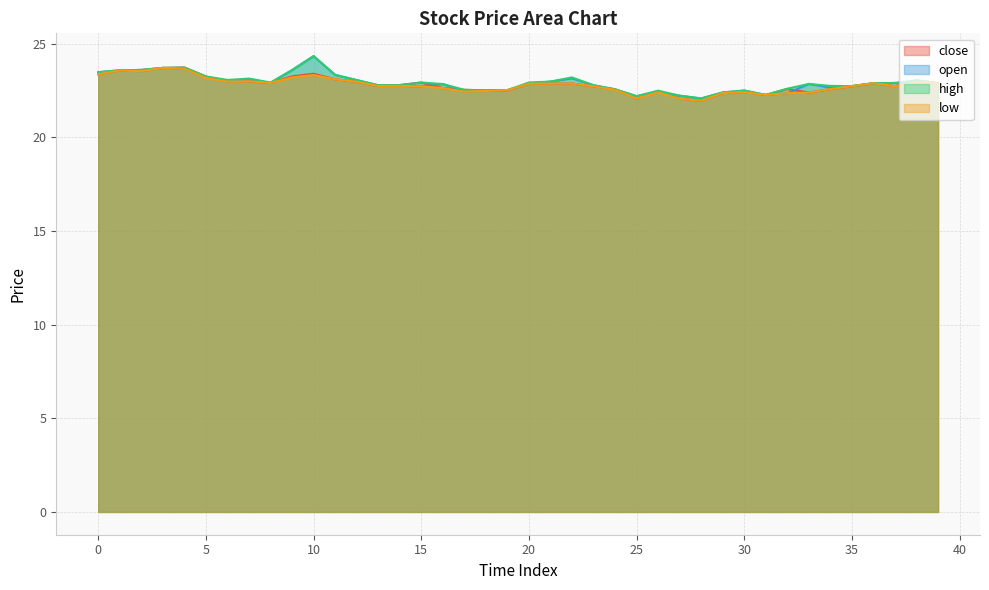

What are all the series names shown in the legend?

close, open, high, low